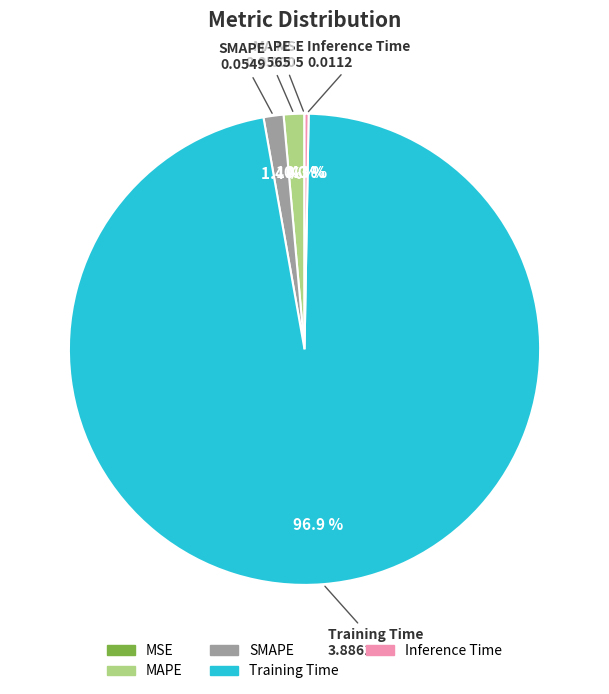

Is Training Time the majority of the pie?

Yes